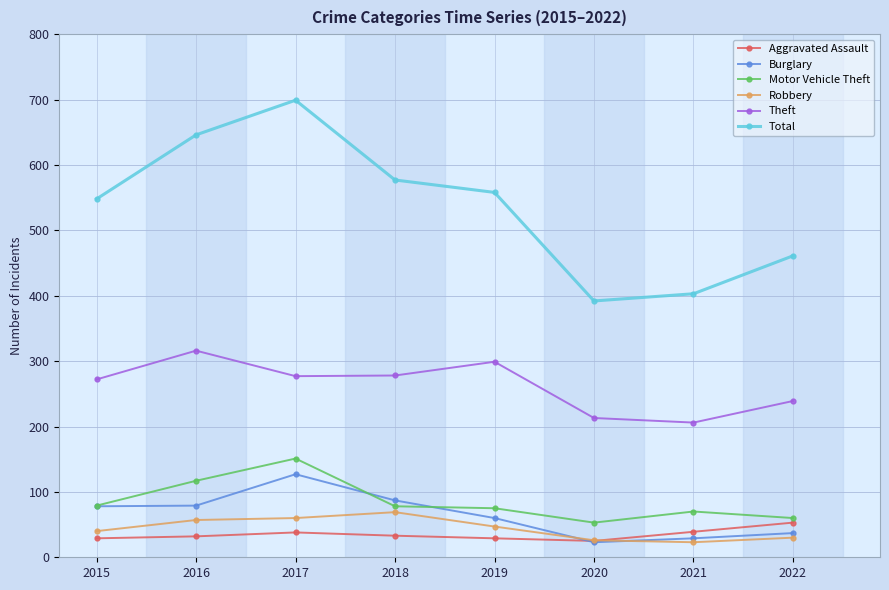

Which series has the largest range (max minus min)?

Total